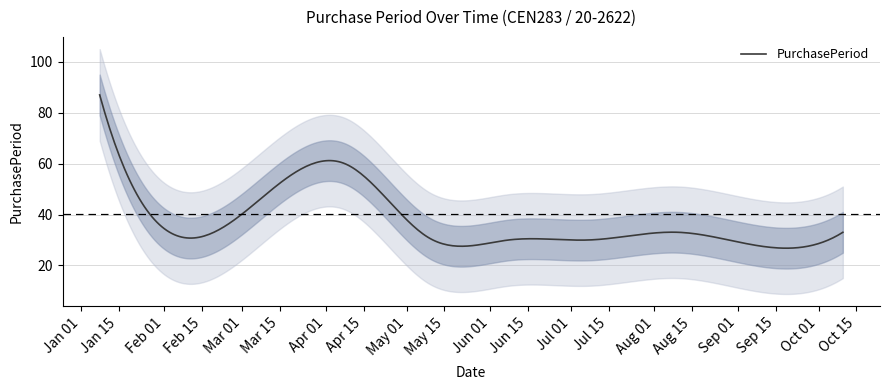

Which has a higher value, 2016-01-08 or 2016-06-08?

2016-01-08